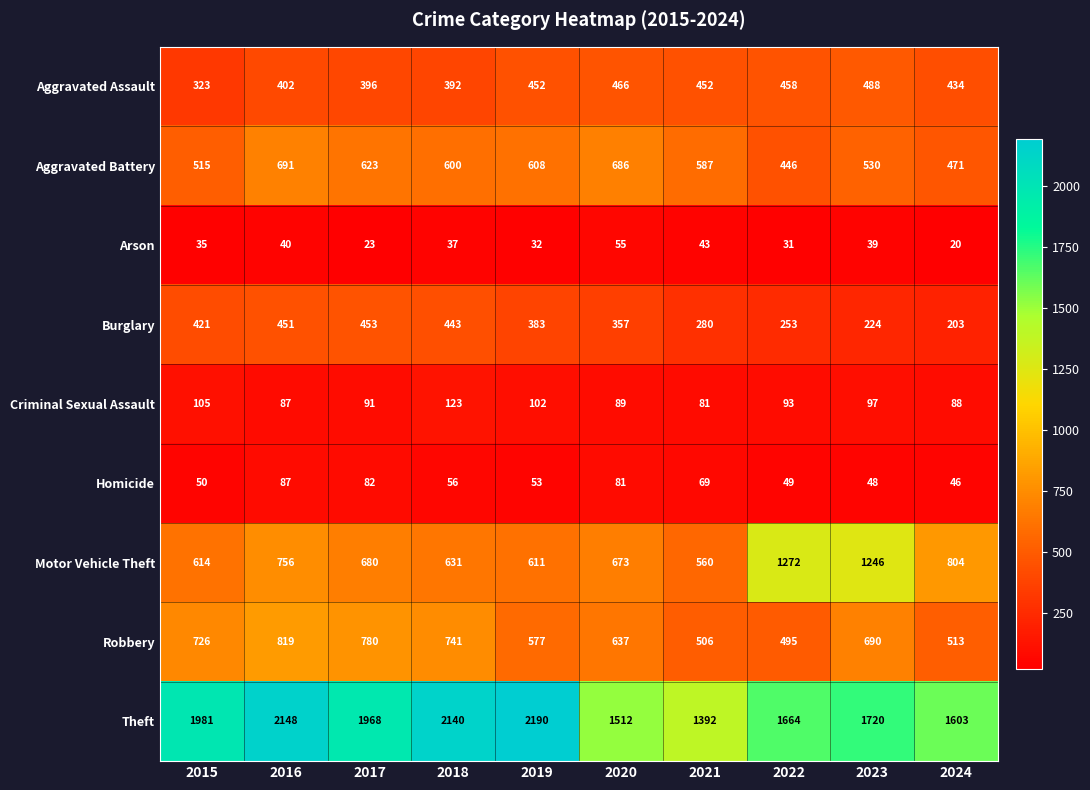

What is the sum of the Burglary values at 2015 and 2020?

778